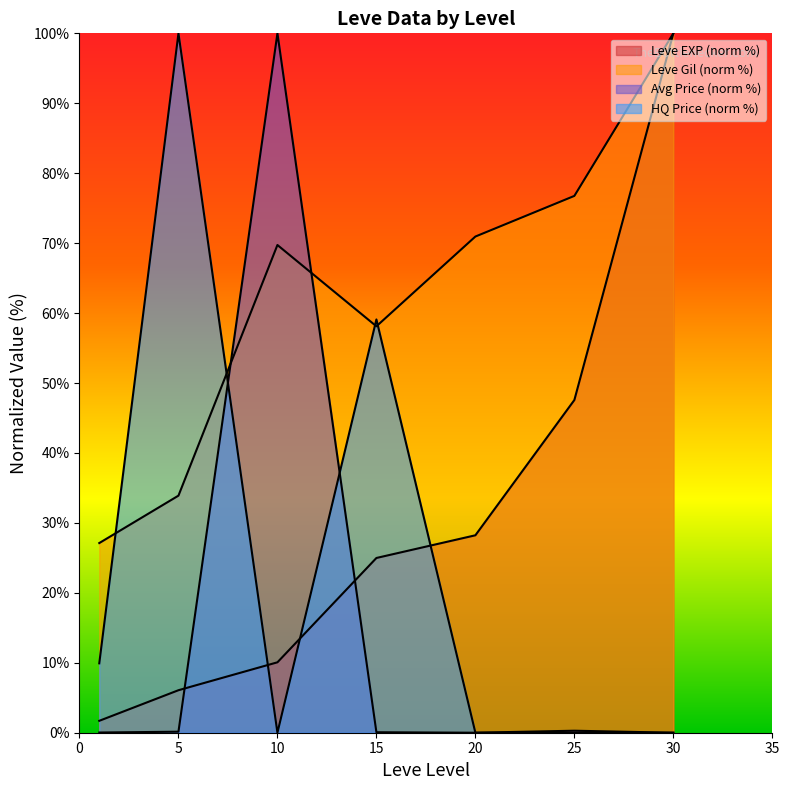

Rank the series at 10 from lowest to highest value.

LevePriceHQ, Leve EXP, Leve Gil, currentAveragePrice